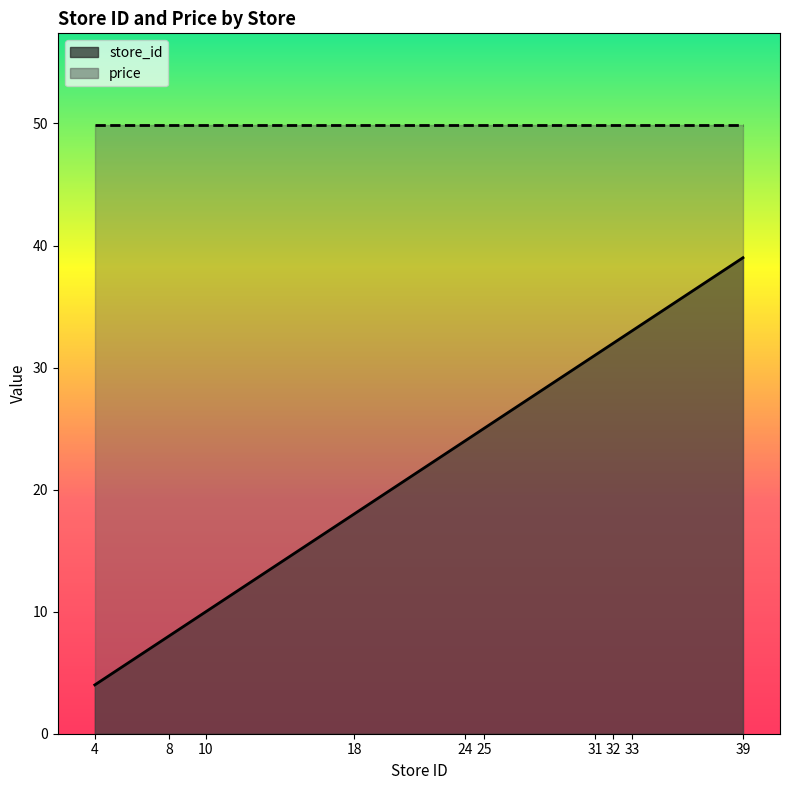

The chart shows a value of 39 at 39. True or false?

True